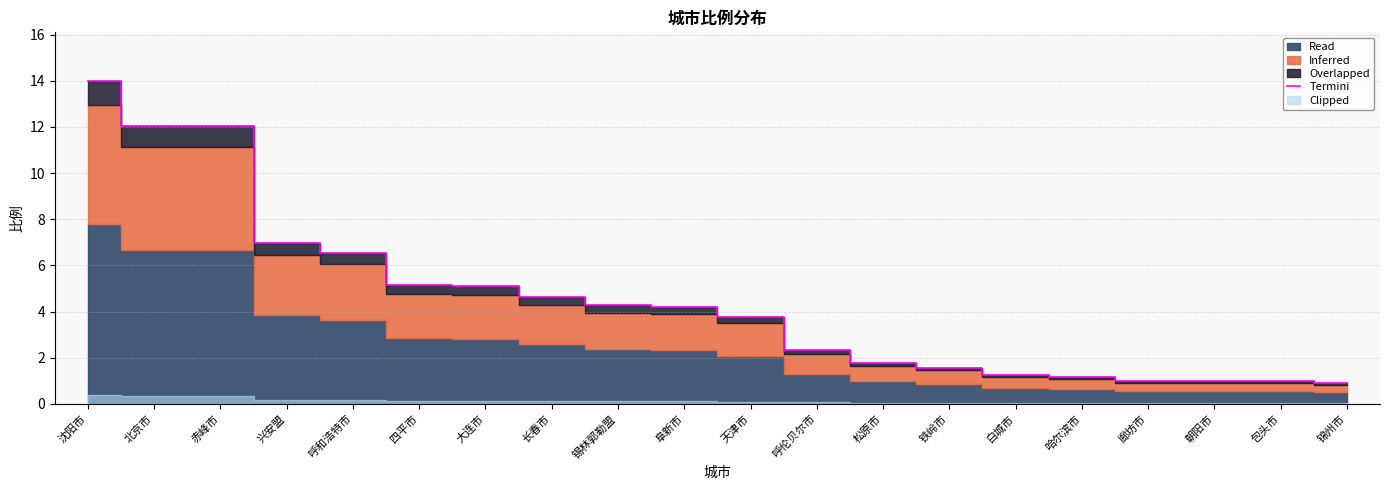

Reading left to right, transcribe all the data shown in this chart.

沈阳市=14.0	北京市=12.0	赤峰市=12.0	兴安盟=7.0	呼和浩特市=6.5	四平市=5.1	大连市=5.1	长春市=4.6	锡林郭勒盟=4.3	阜新市=4.2	天津市=3.8	呼伦贝尔市=2.3	松原市=1.8	铁岭市=1.6	白城市=1.2	哈尔滨市=1.2	廊坊市=1.0	朝阳市=1.0	包头市=1.0	锦州市=0.9